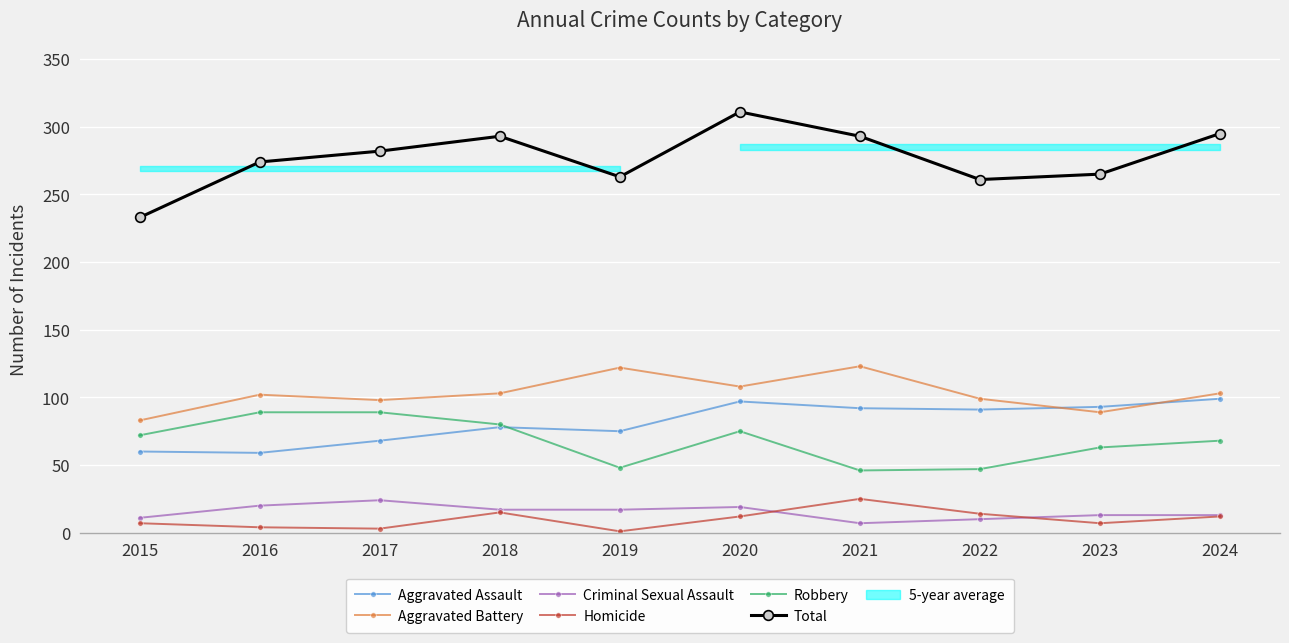

List the labels in order of Aggravated Assault value, largest first.

2024, 2020, 2023, 2021, 2022, 2018, 2019, 2017, 2015, 2016